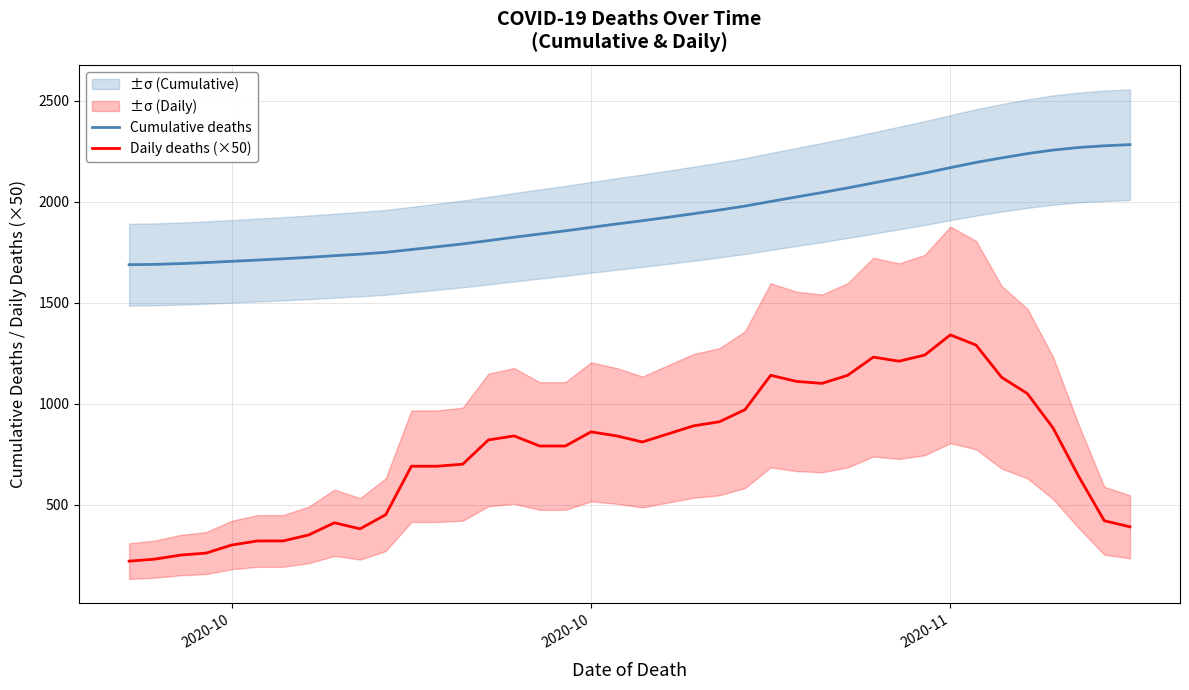

Count the number of data series in this chart.

2